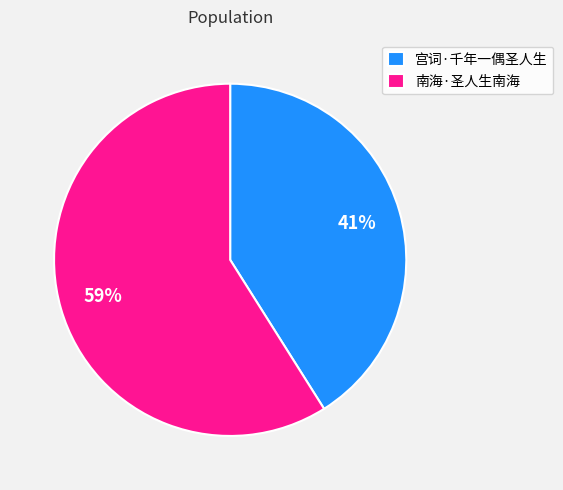

To the nearest percent, what portion does 南海·圣人生南海 represent?

59%